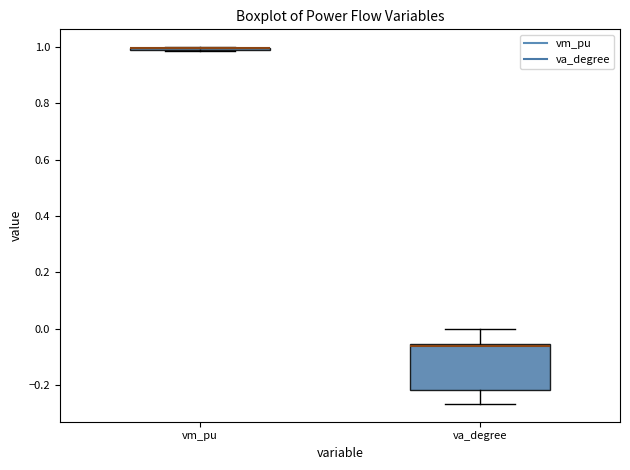

Which box is the tallest, from its lower edge to its upper edge?

va_degree